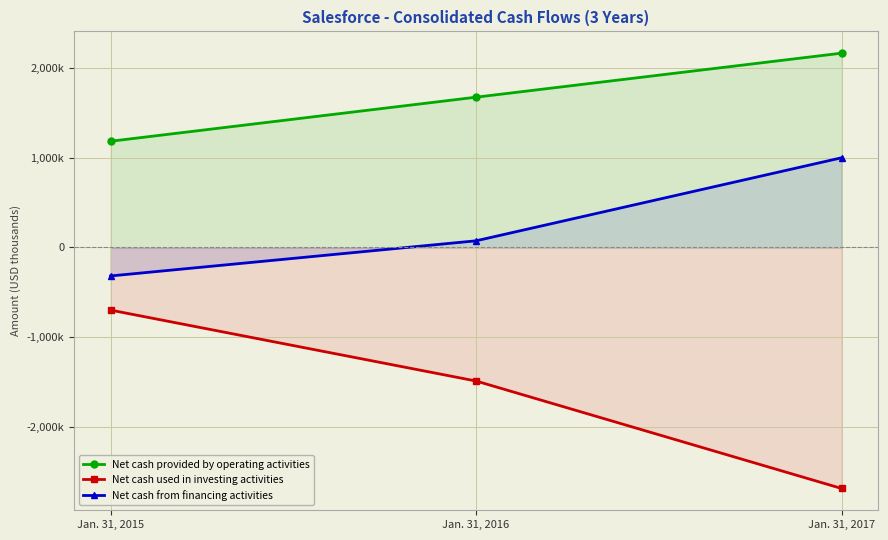

Rank the series at Jan. 31, 2015 from lowest to highest value.

Net cash used in investing activities, Net cash from financing activities, Net cash provided by operating activities